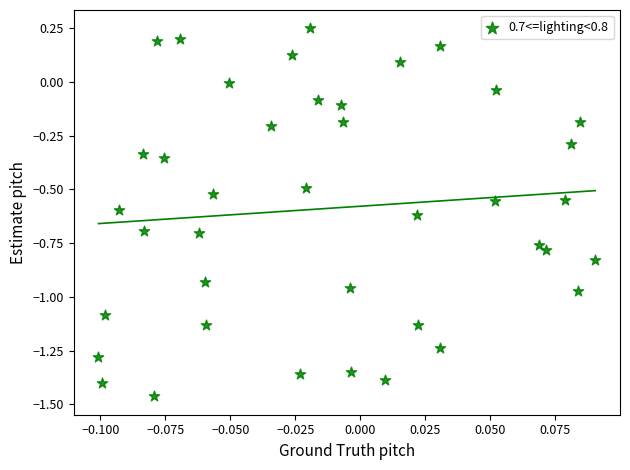

What is the range of Y values (max minus min)?

1.7